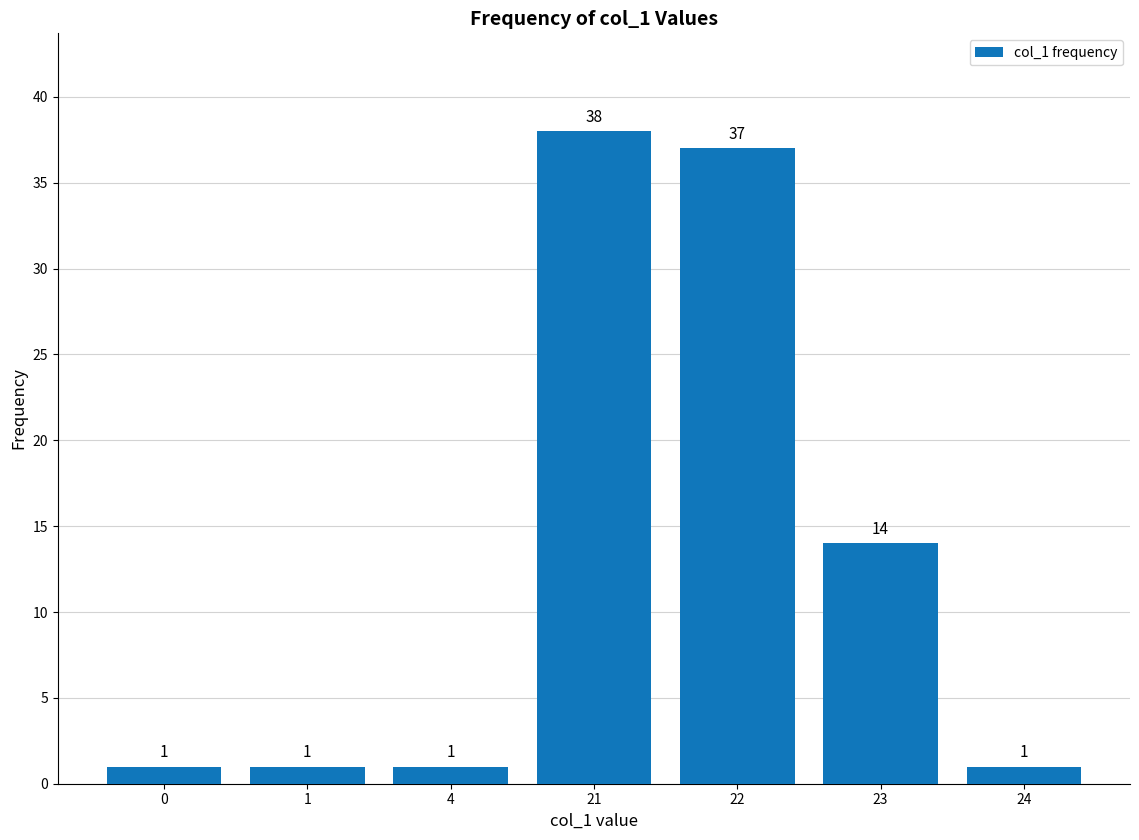

What is the difference between the maximum and minimum values?

37